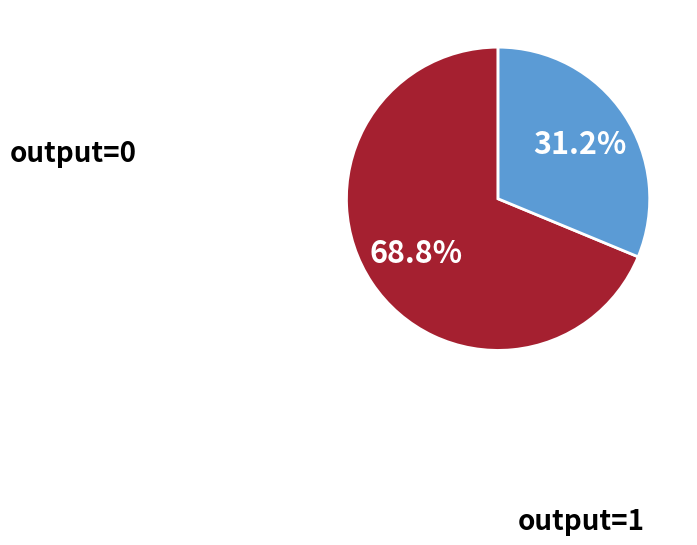

How many slices are in this pie chart?

2